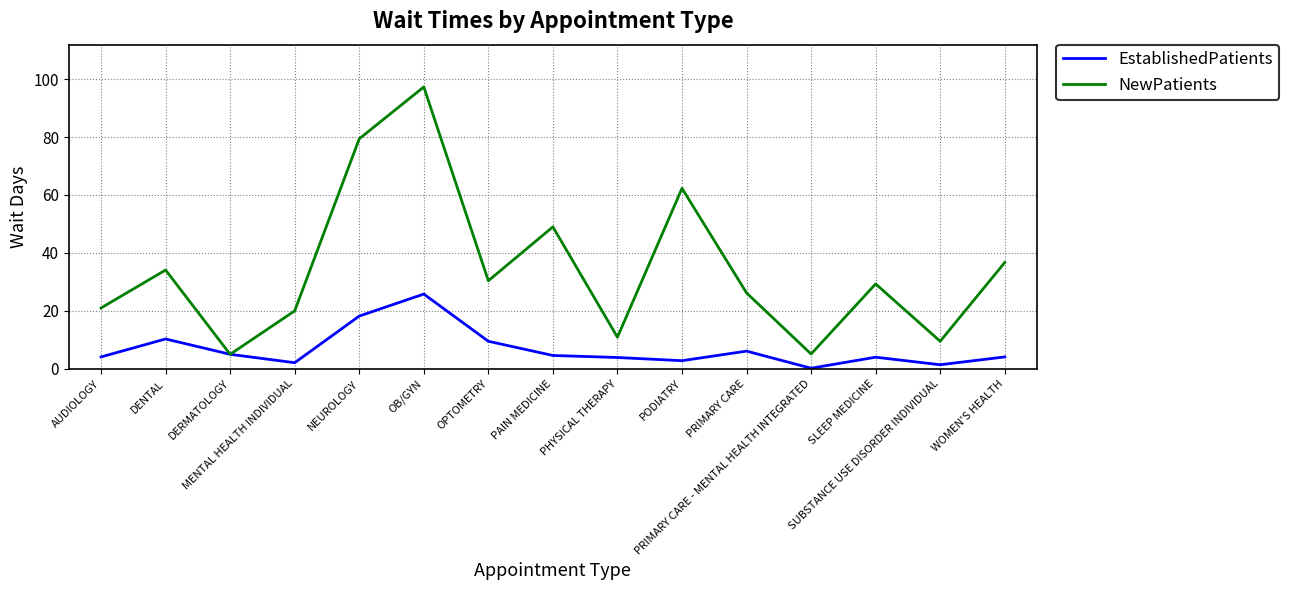

What is the highest value of the EstablishedPatients series?

25.8